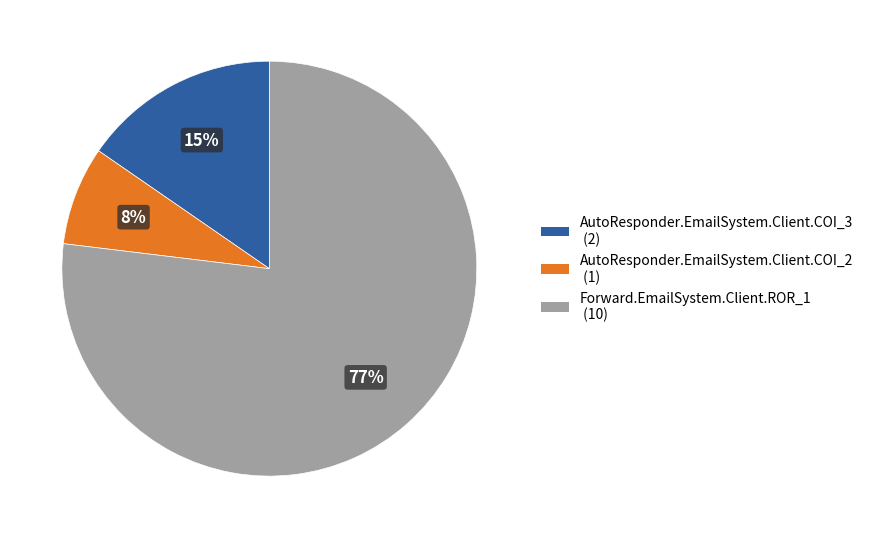

Is it true that Forward.EmailSystem.Client.ROR_1 (10) is 77% of the pie?

True